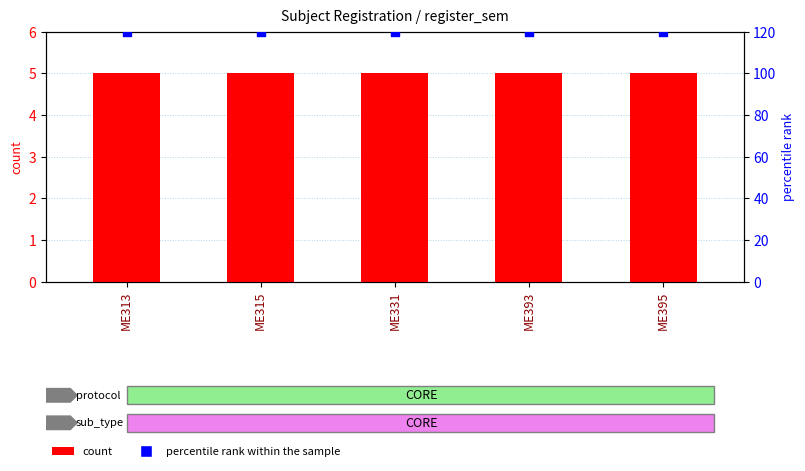

At how many categories does at least one series exceed 97?

5